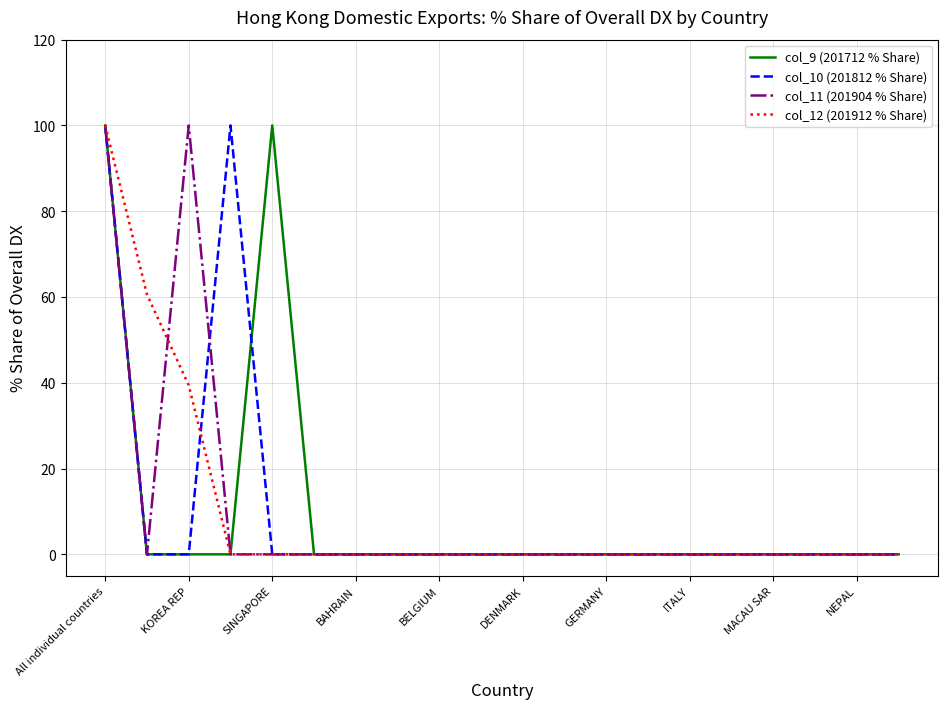

What is the highest value of the col_9 (201712 % Share) series?

100.0